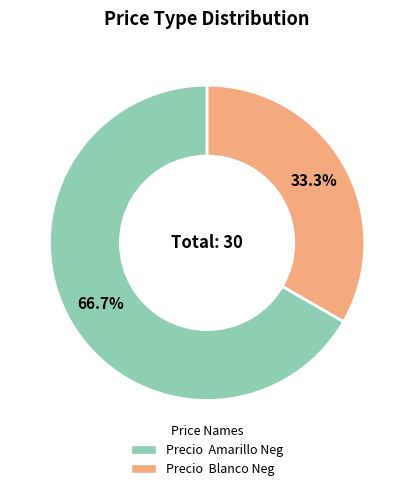

What is the largest slice in the pie chart?

Precio Amarillo Neg